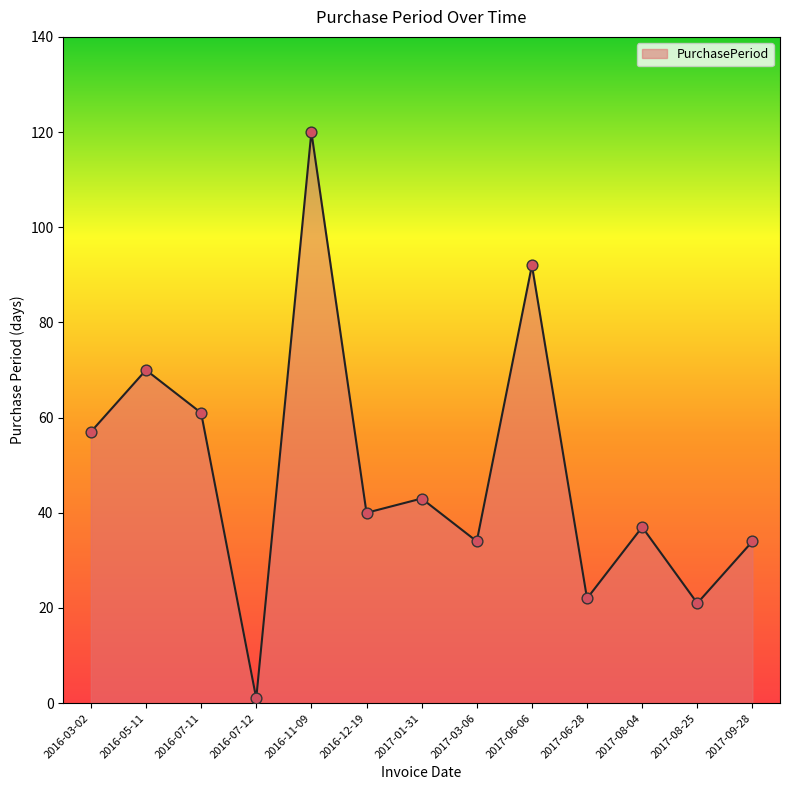

What is the change in value from 2016-07-12 to 2017-03-06?

+33